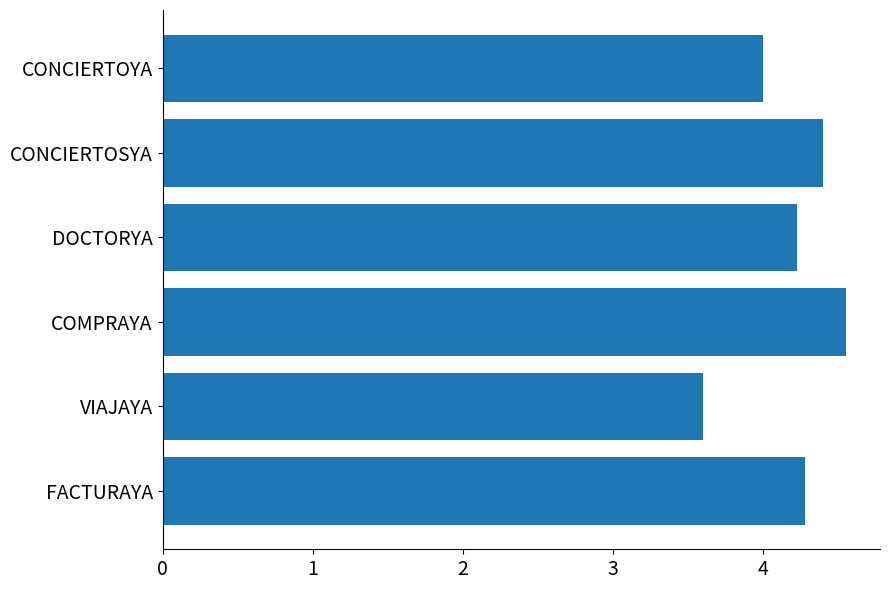

What value does the data have at CONCIERTOYA?

4.0